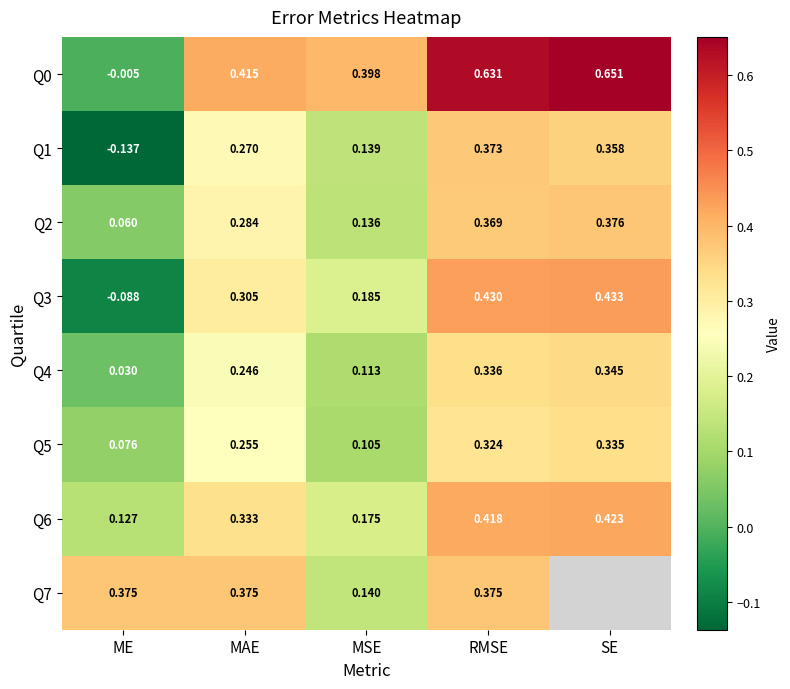

Which has a higher value, MAE or MSE?

MAE